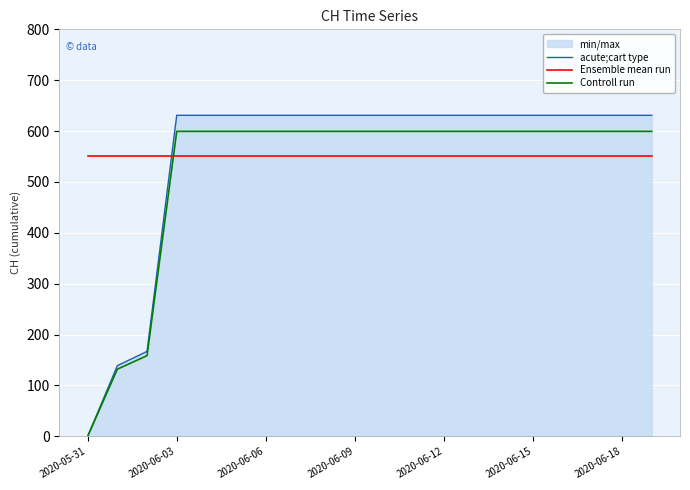

What is the spread (max minus min) of values at 11?

79.4